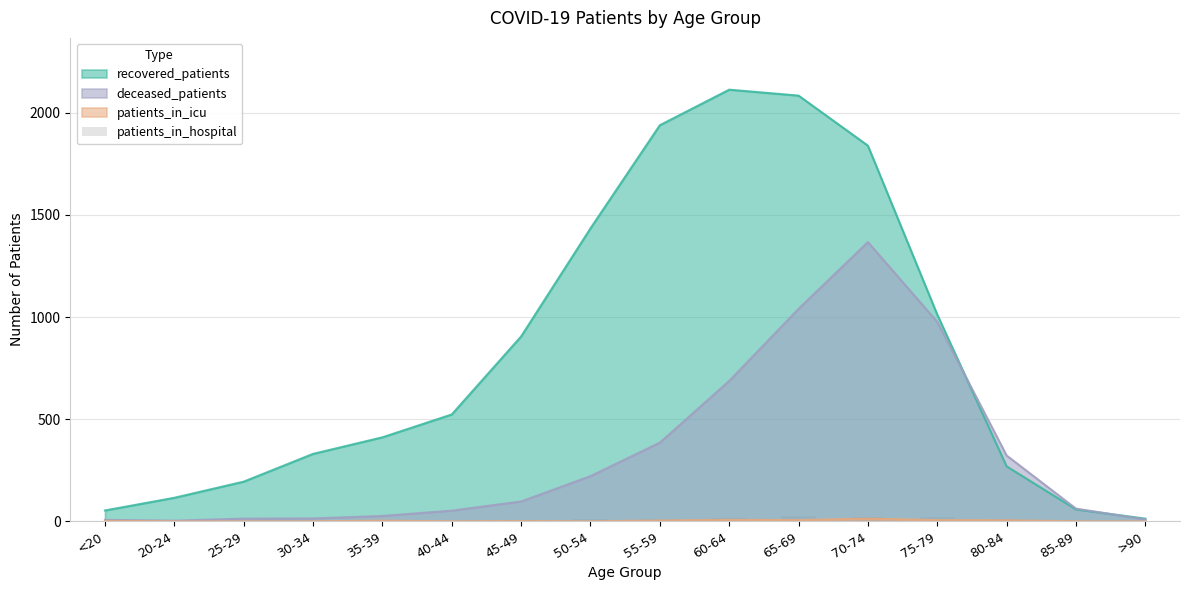

What position from the left is >90?

16